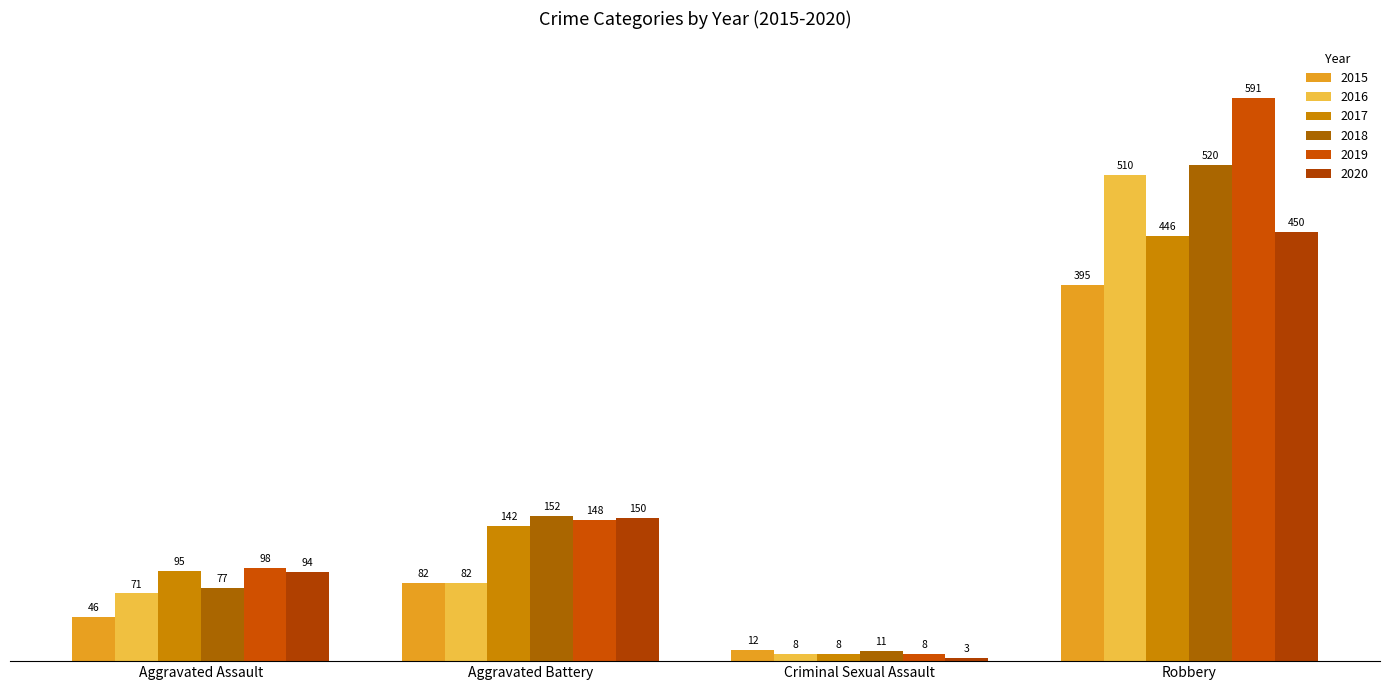

True or false: 2018 has a value of 245 at Aggravated Battery.

False